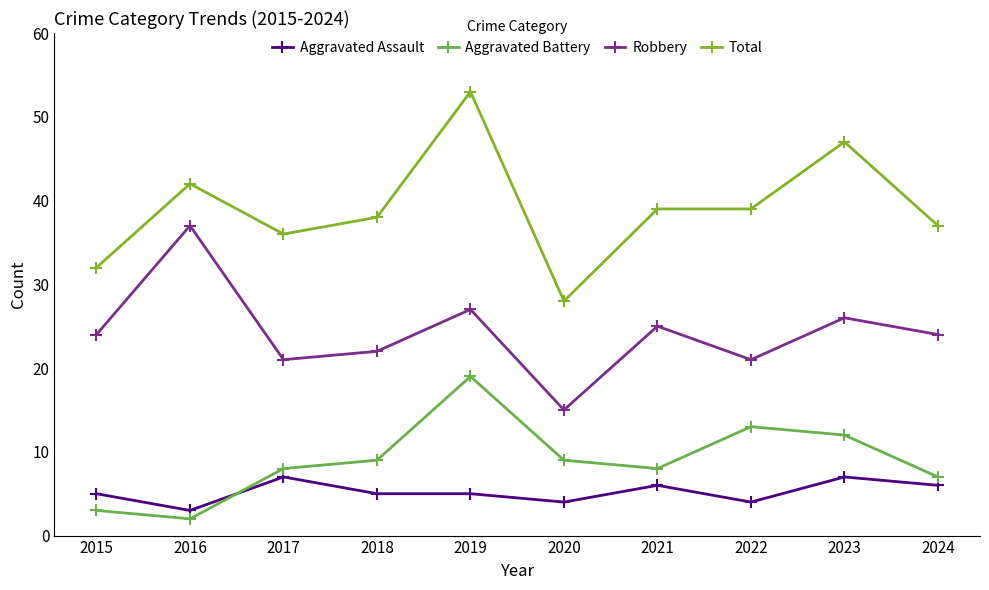

Which series changed the most between 2022 and 2023?

Total